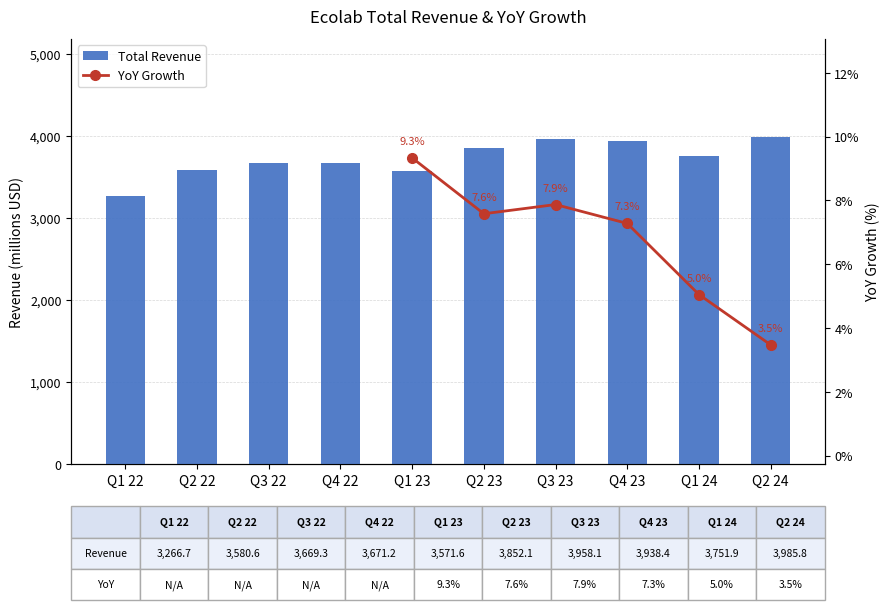

List the labels in order of value, largest first.

Q2 24, Q3 23, Q4 23, Q2 23, Q1 24, Q4 22, Q3 22, Q2 22, Q1 23, Q1 22